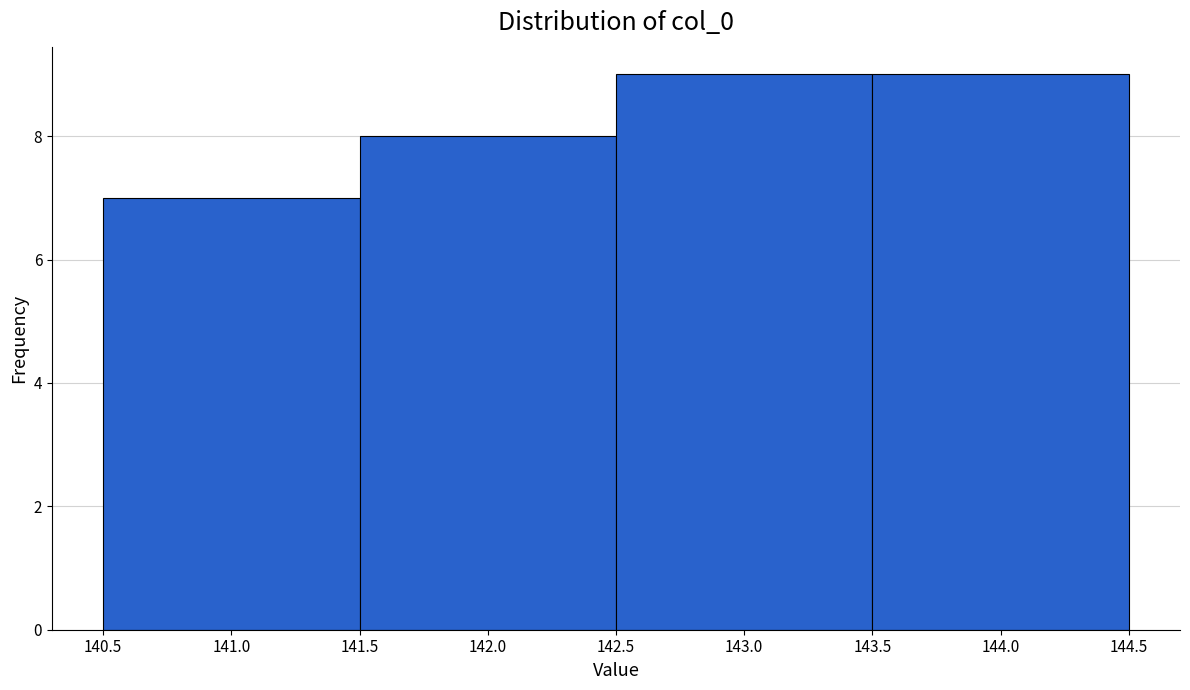

Reading left to right, list every bar in this chart as the range it spans on the x-axis followed by its height. The values are not printed on the chart, so give them approximately, as read against the axis.

140.5 to 141.5: 7
141.5 to 142.5: 8
142.5 to 143.5: 9
143.5 to 144.5: 9